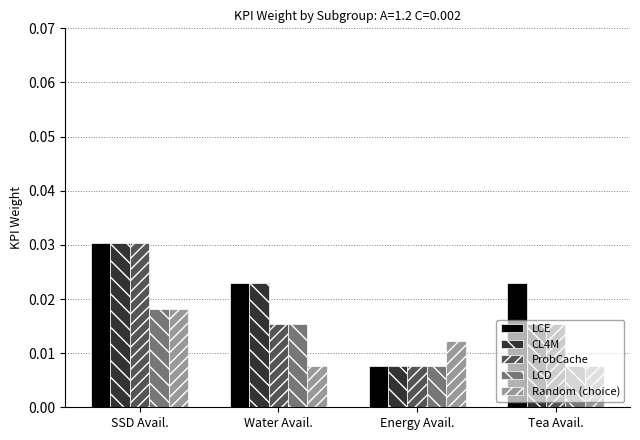

How many LCD values are between 0 and 1?

4